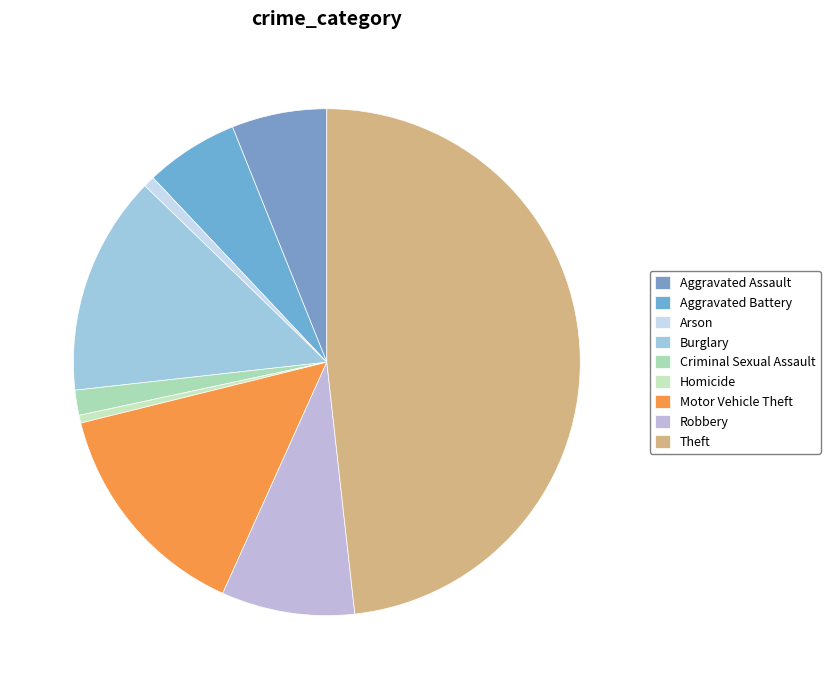

Does any single category account for the majority?

No